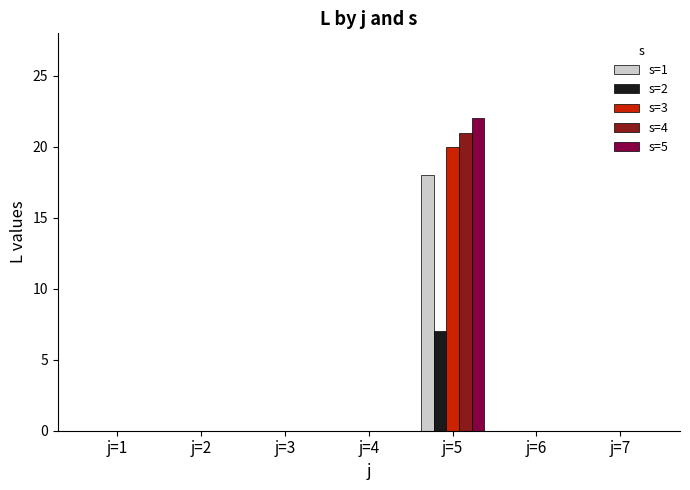

What is the sum of all s=4 values?

21